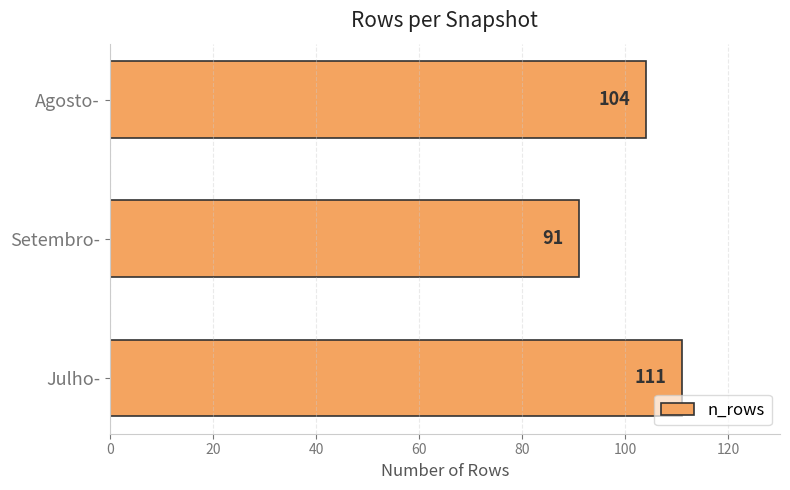

Which has a higher value, Setembro- or Julho-?

Julho-